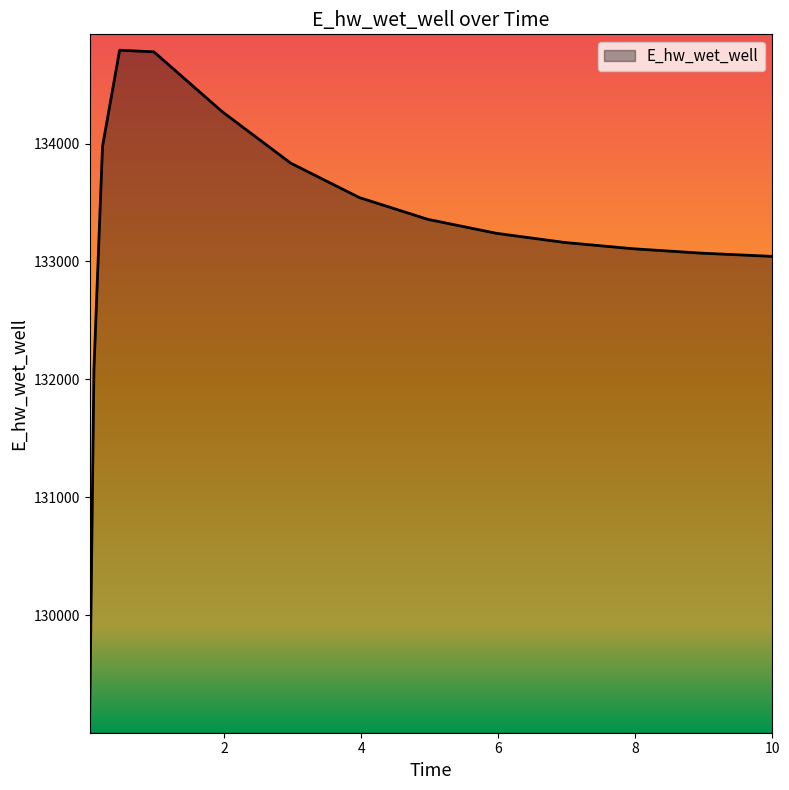

What is the minimum value shown in the chart?

129131.1